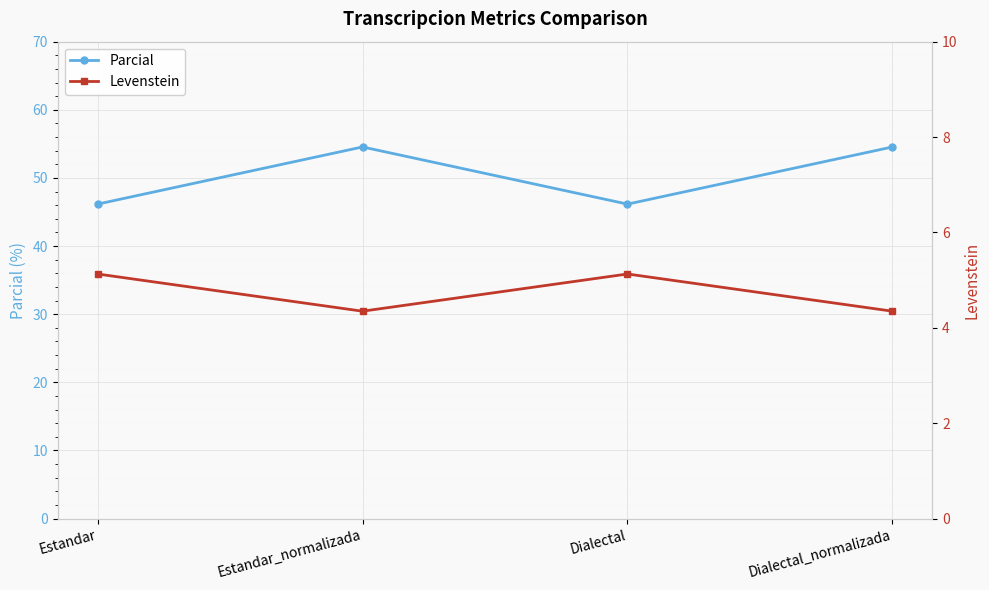

Is this an area chart (filled region under the line)?

No